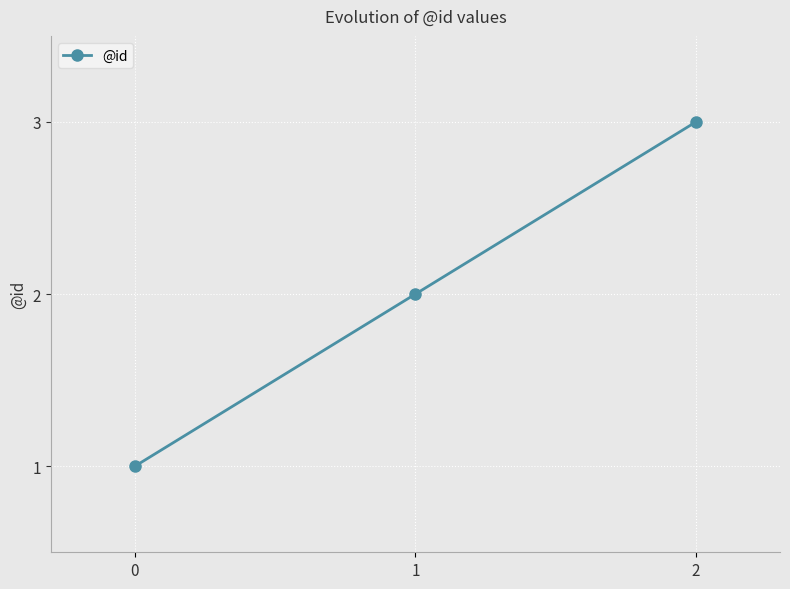

Which label corresponds to the largest value in the chart?

2